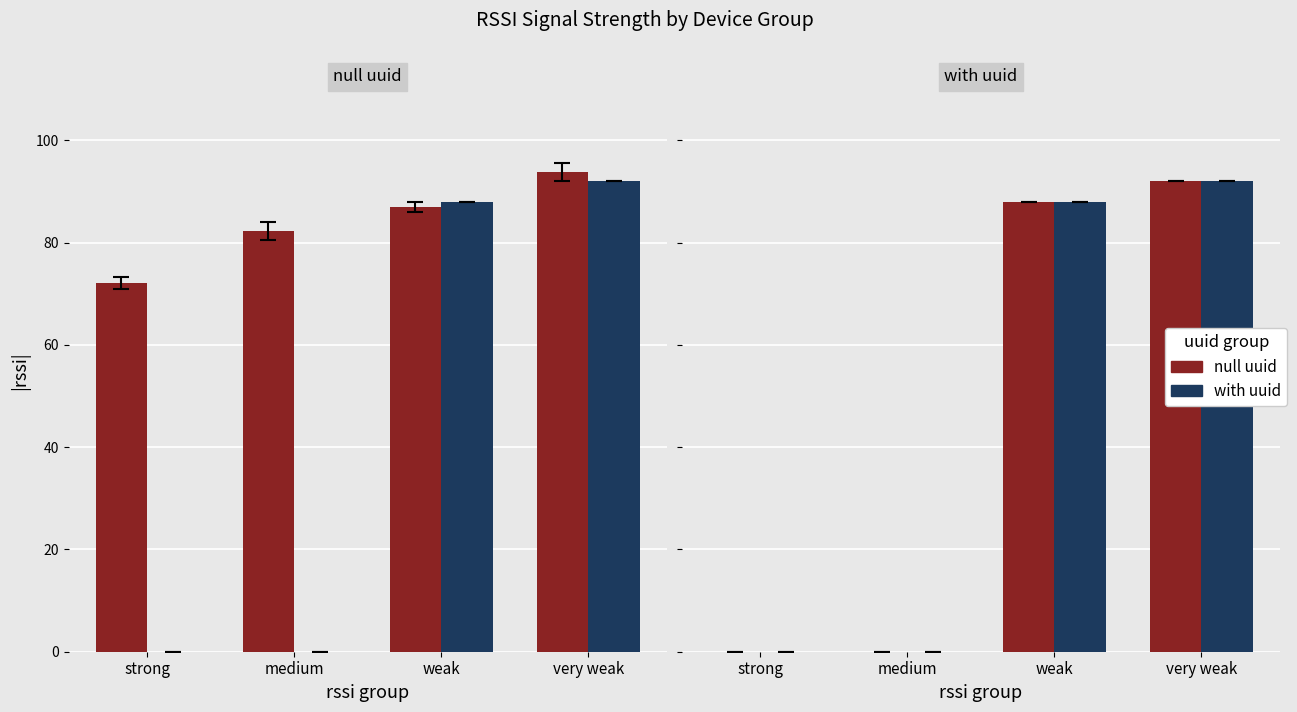

Rank the series by their average value, from highest to lowest.

null uuid, with uuid